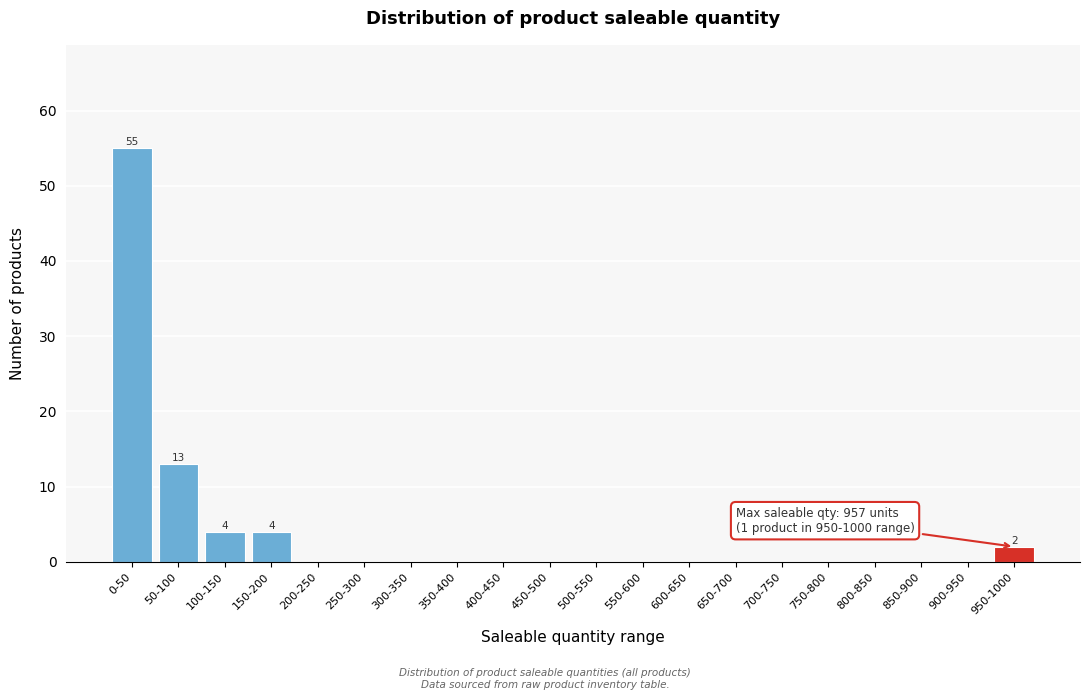

Reading left to right, transcribe all the data shown in this chart.

0-50=55	50-100=13	100-150=4	150-200=4	200-250=0	250-300=0	300-350=0	350-400=0	400-450=0	450-500=0	500-550=0	550-600=0	600-650=0	650-700=0	700-750=0	750-800=0	800-850=0	850-900=0	900-950=0	950-1000=2